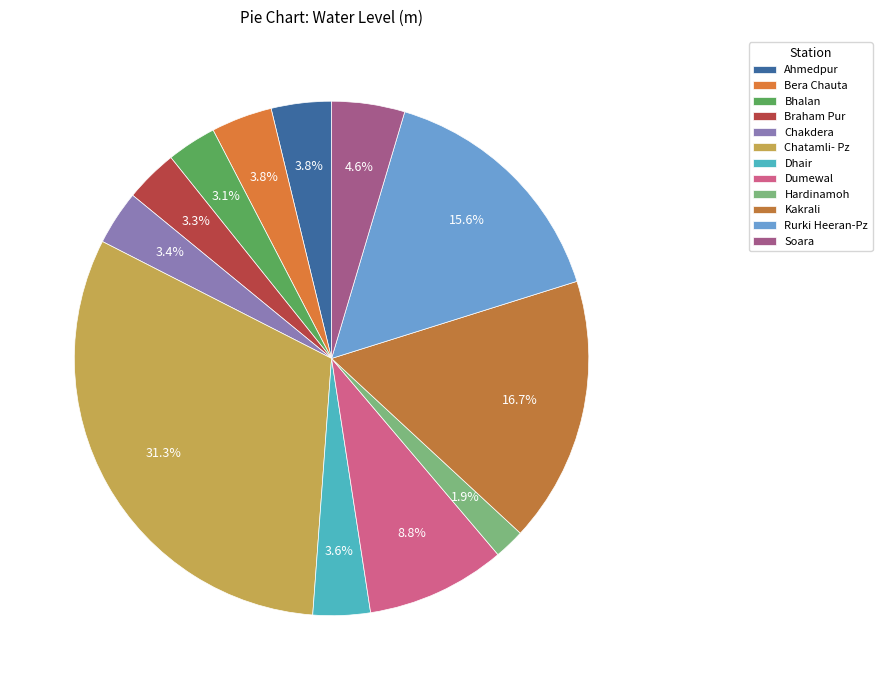

Is Bera Chauta the majority of the pie?

No